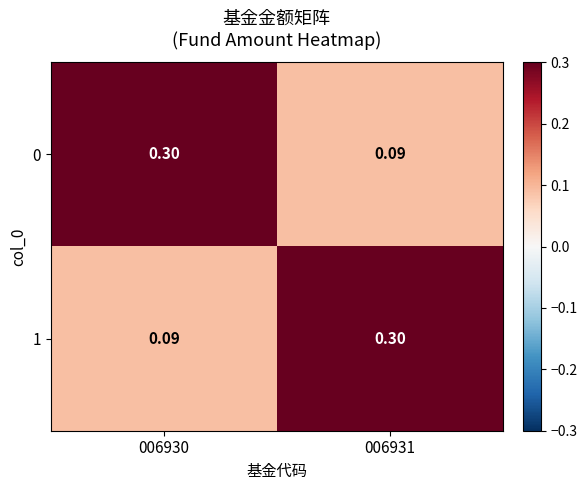

Is the value of 0 at 006930 greater than the value of 1 at 006930?

Yes